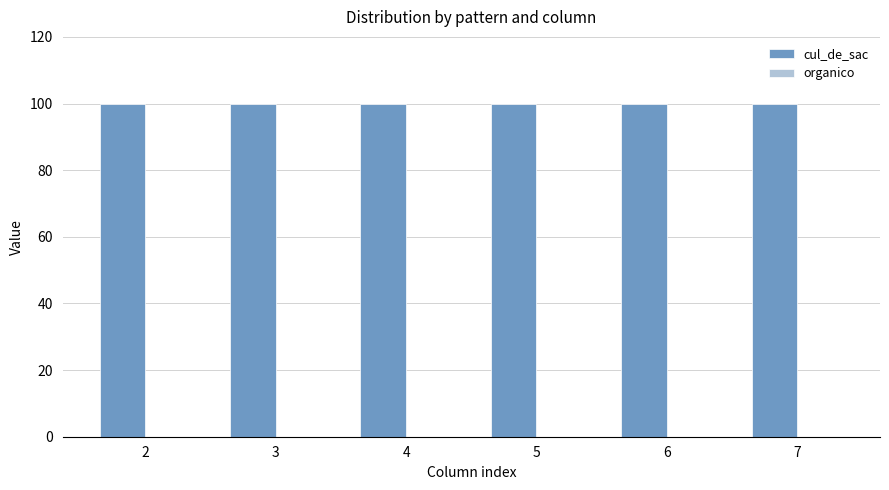

What is the total value across all series at 2?

100